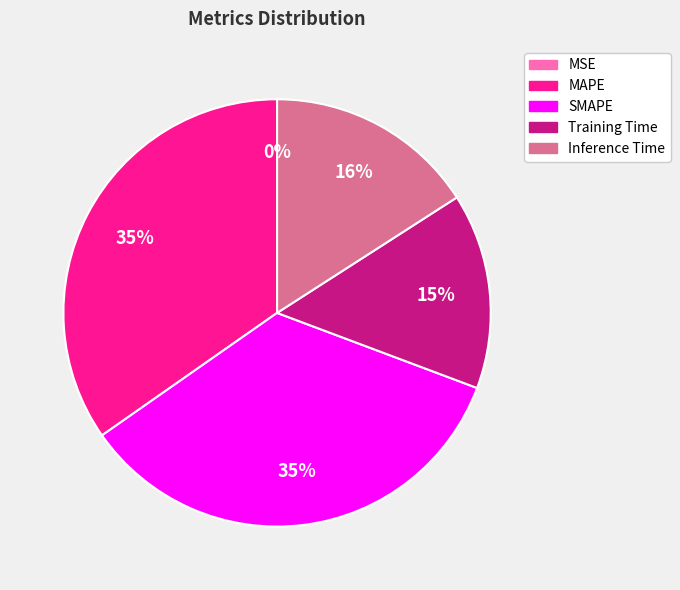

Is the sum of Training Time and SMAPE greater than half?

No